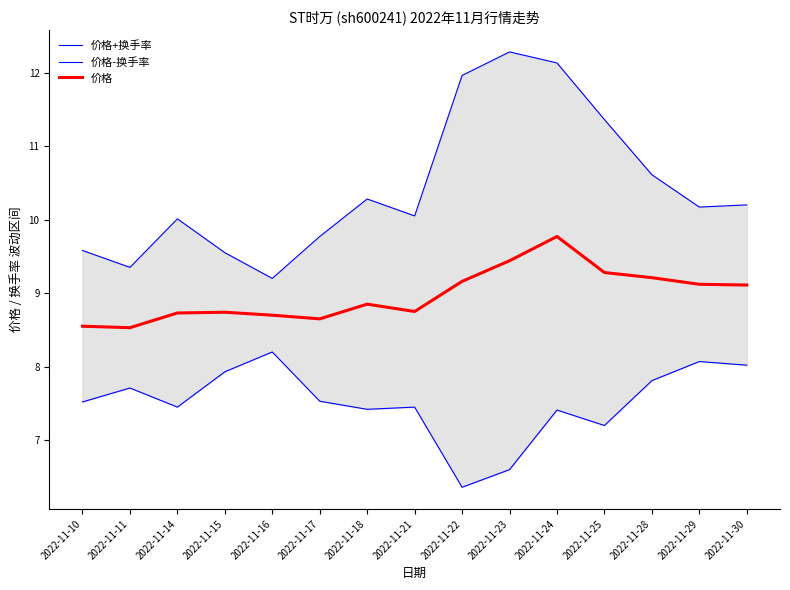

Rank the series at 2022-11-15 from lowest to highest value.

价格-换手率, 价格, 价格+换手率